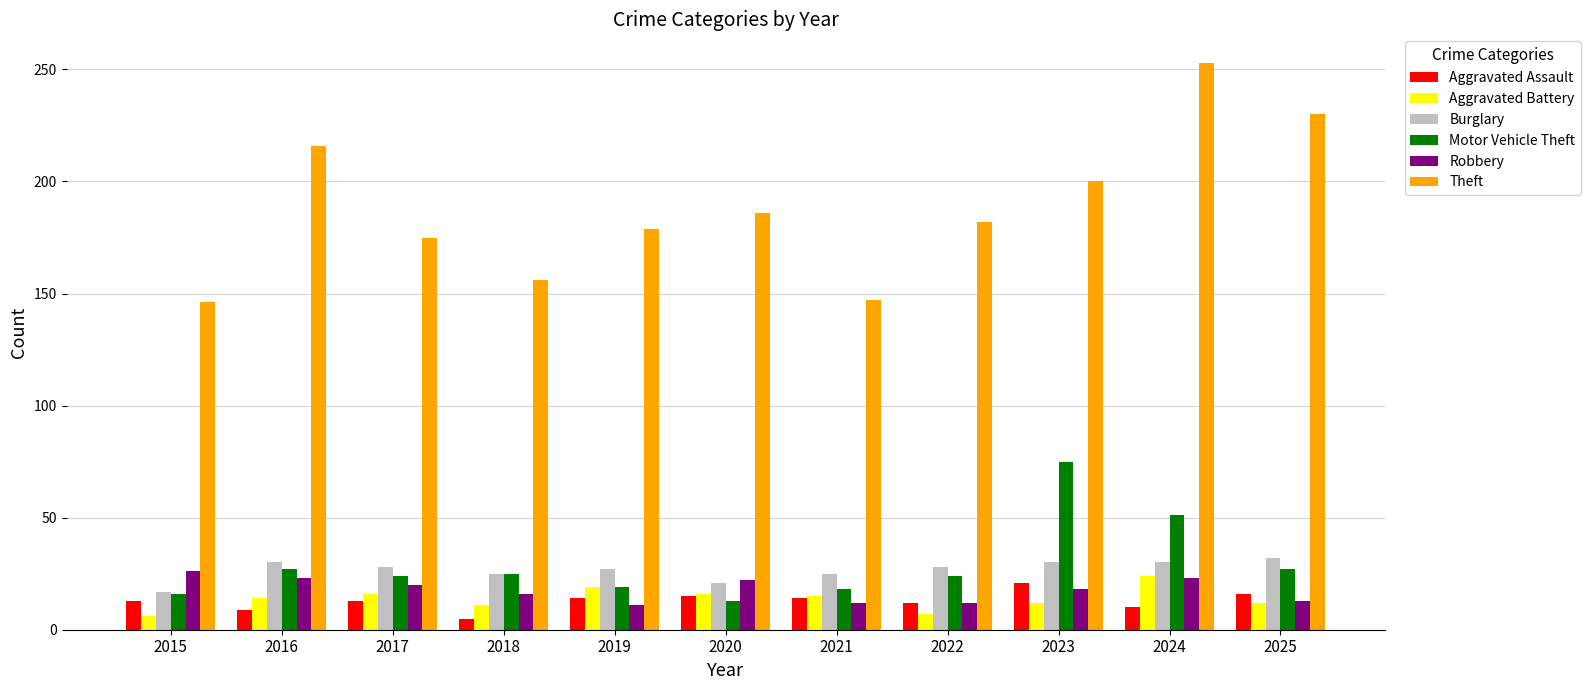

Is it true that Motor Vehicle Theft equals 27 at 2016?

True